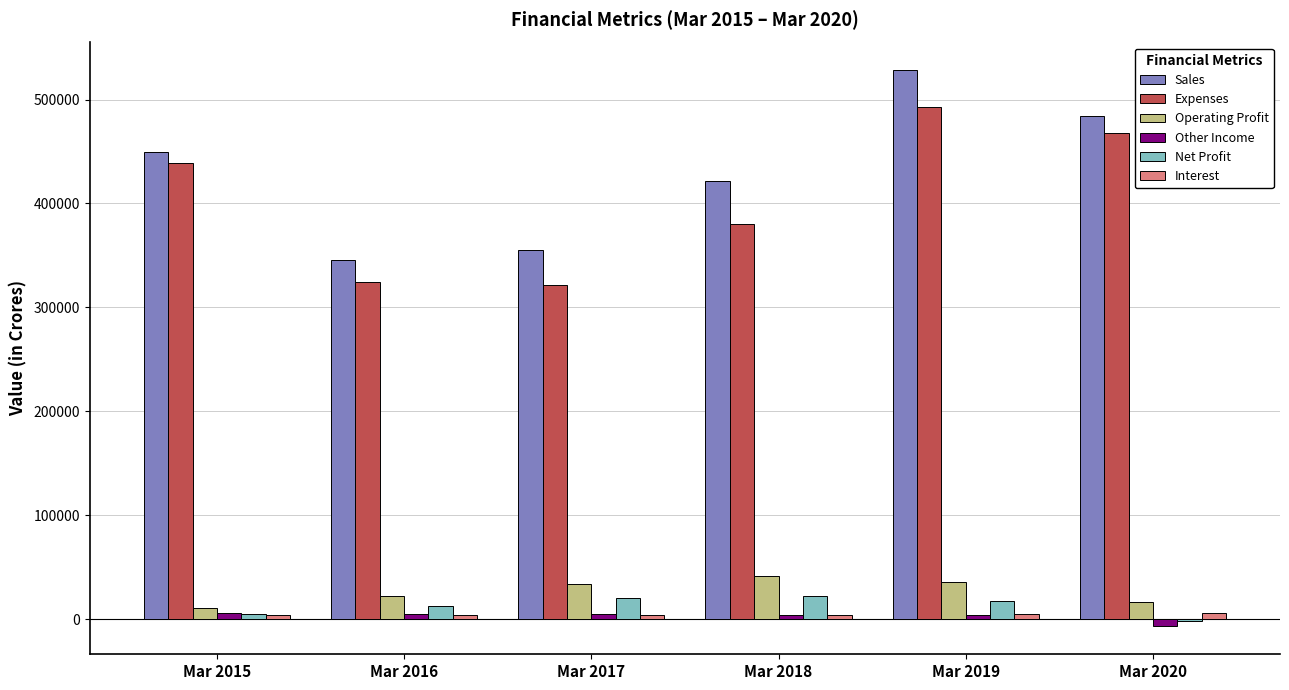

At how many categories does at least one series exceed 121235?

6